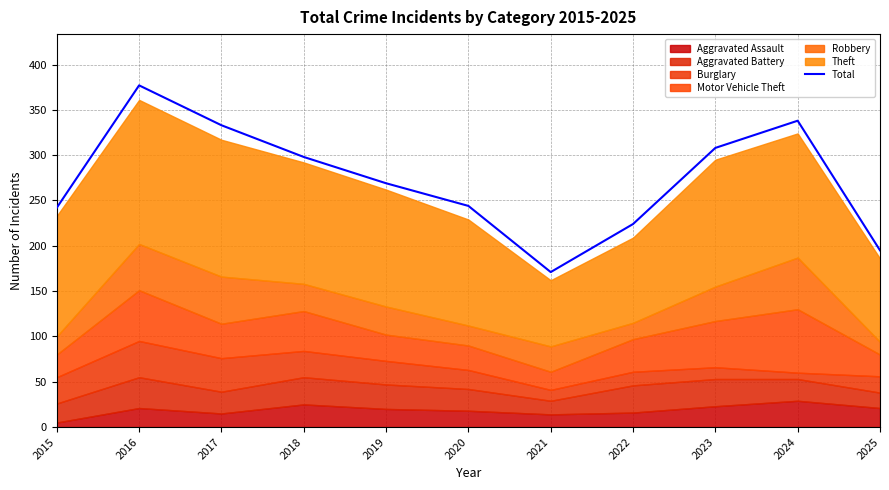

Is it true that the value at 2016 is 377?

True